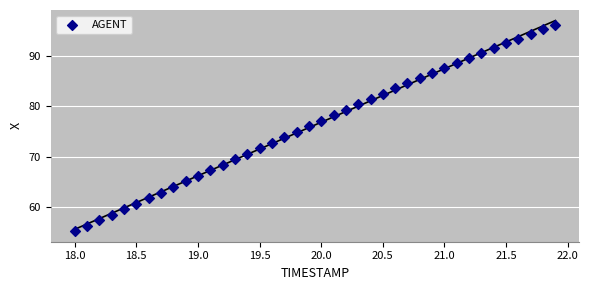

What is the range of X values (max minus min)?

3.9